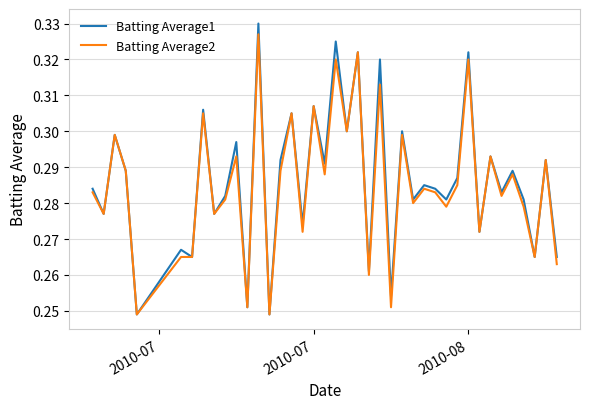

Which series has the largest range (max minus min)?

Batting Average1